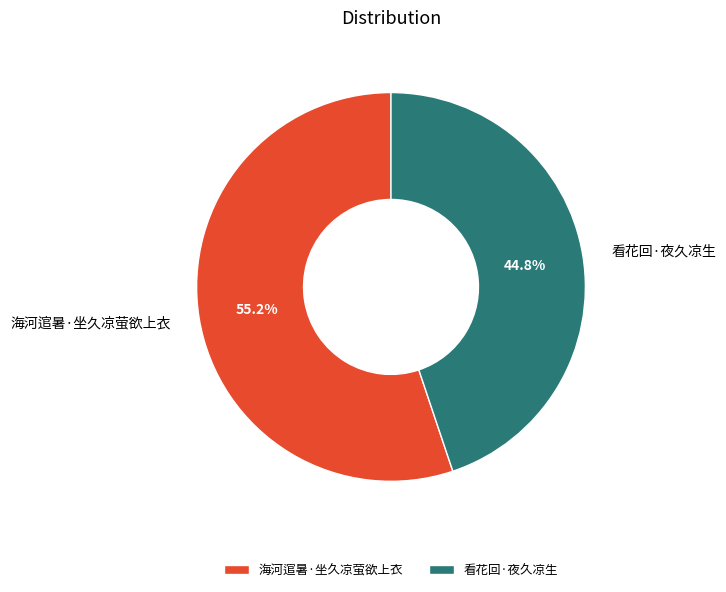

The 海河逭暑·坐久凉萤欲上衣 slice represents 47% of the pie. True or false?

False